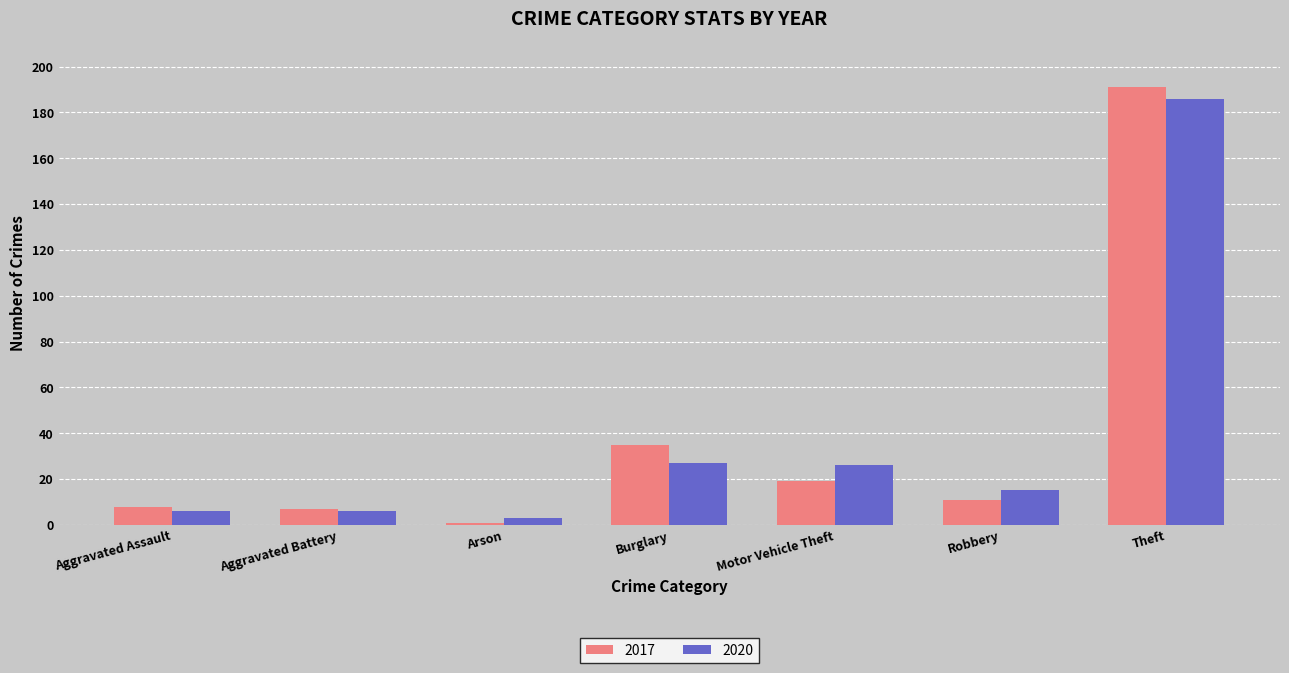

Which series changed the most between Aggravated Assault and Robbery?

2020